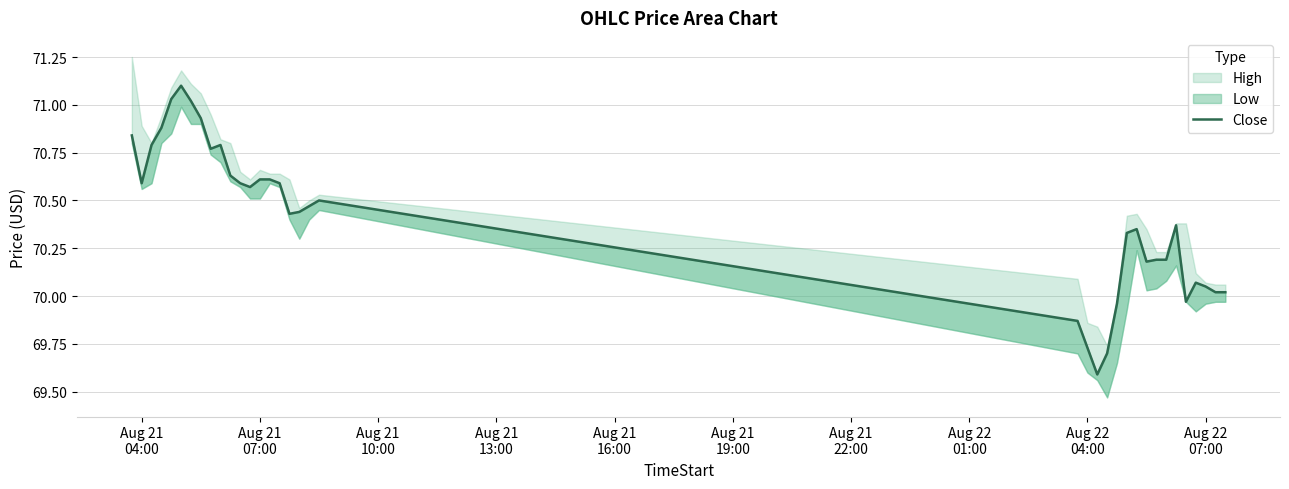

What is the difference between the second highest and second lowest values?

1.3